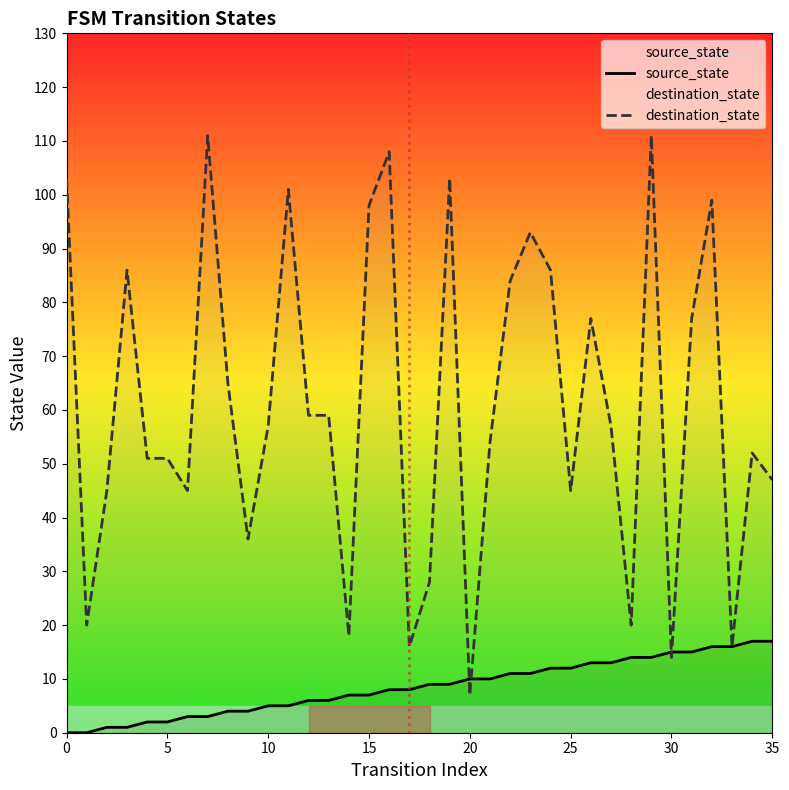

What is the value of the source_state point at the 9th from the left?

4